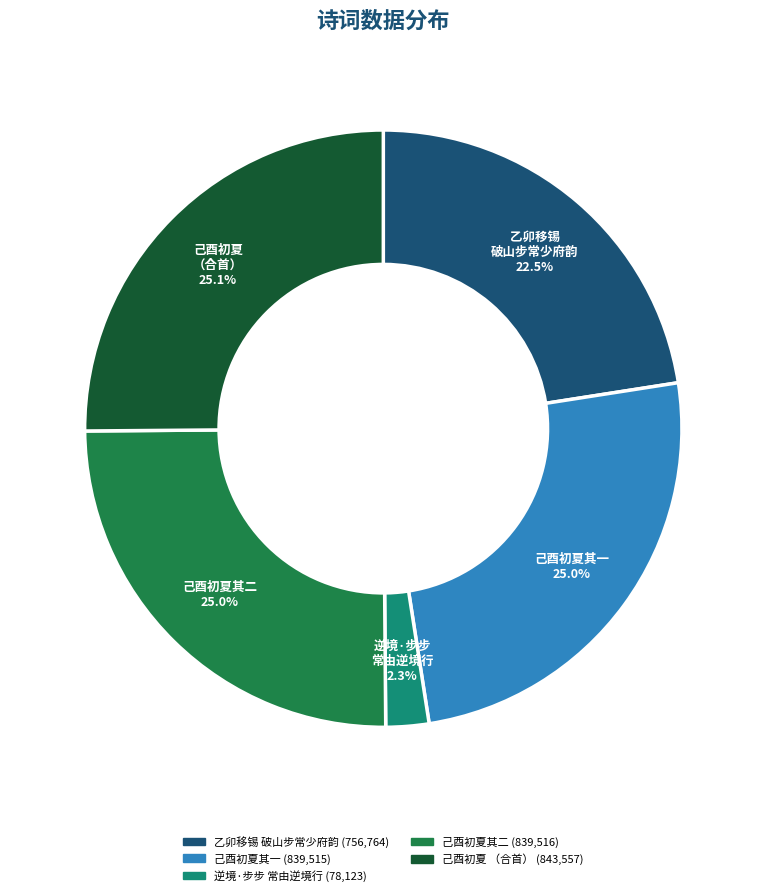

Is there a majority slice in this chart?

No